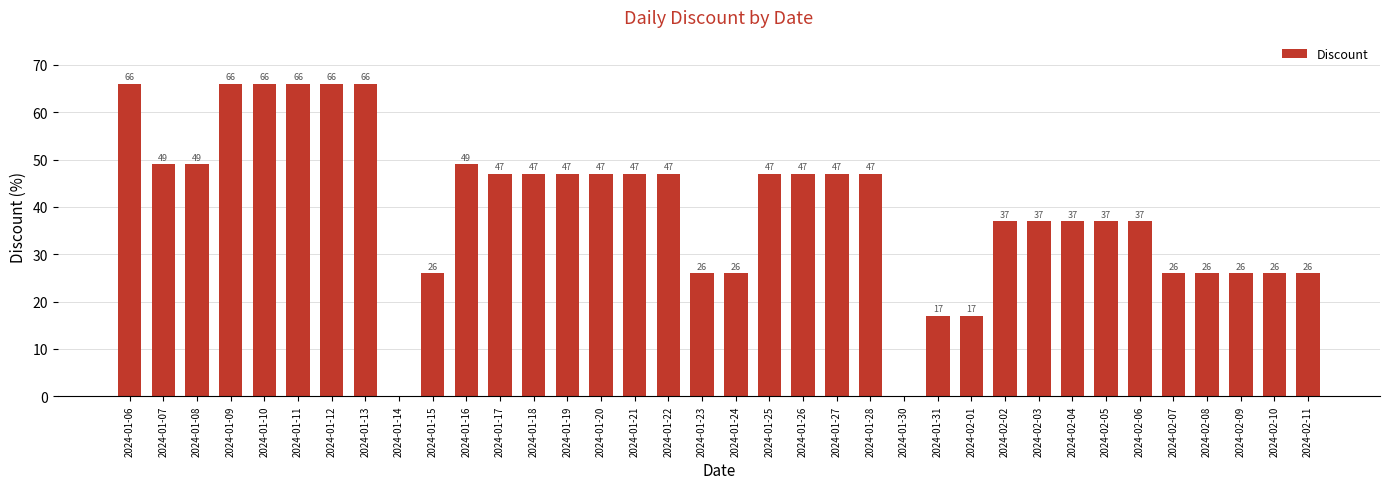

Which has a higher value, 2024-01-22 or 2024-01-08?

2024-01-08